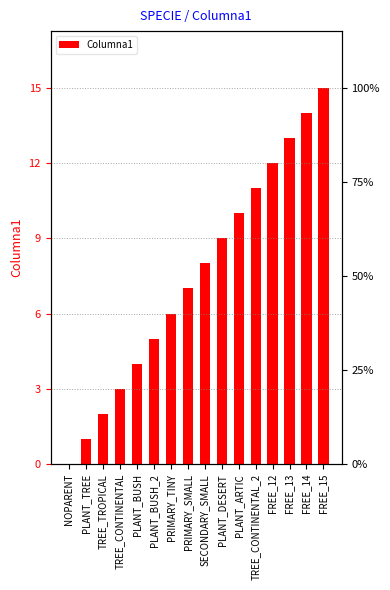

What is the label of the 2nd bar from the right?

FREE_14